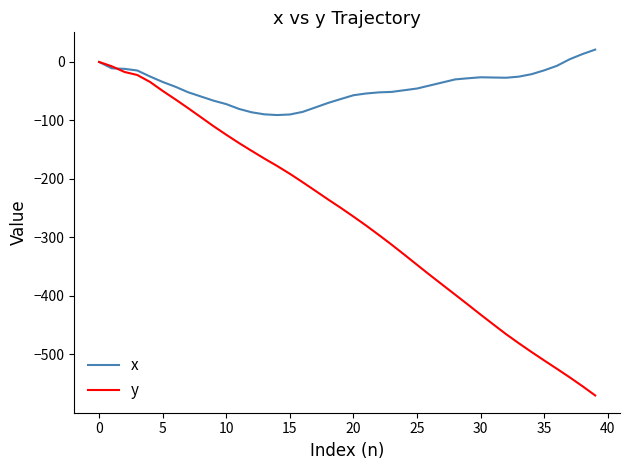

Which series has the largest total across all categories?

x